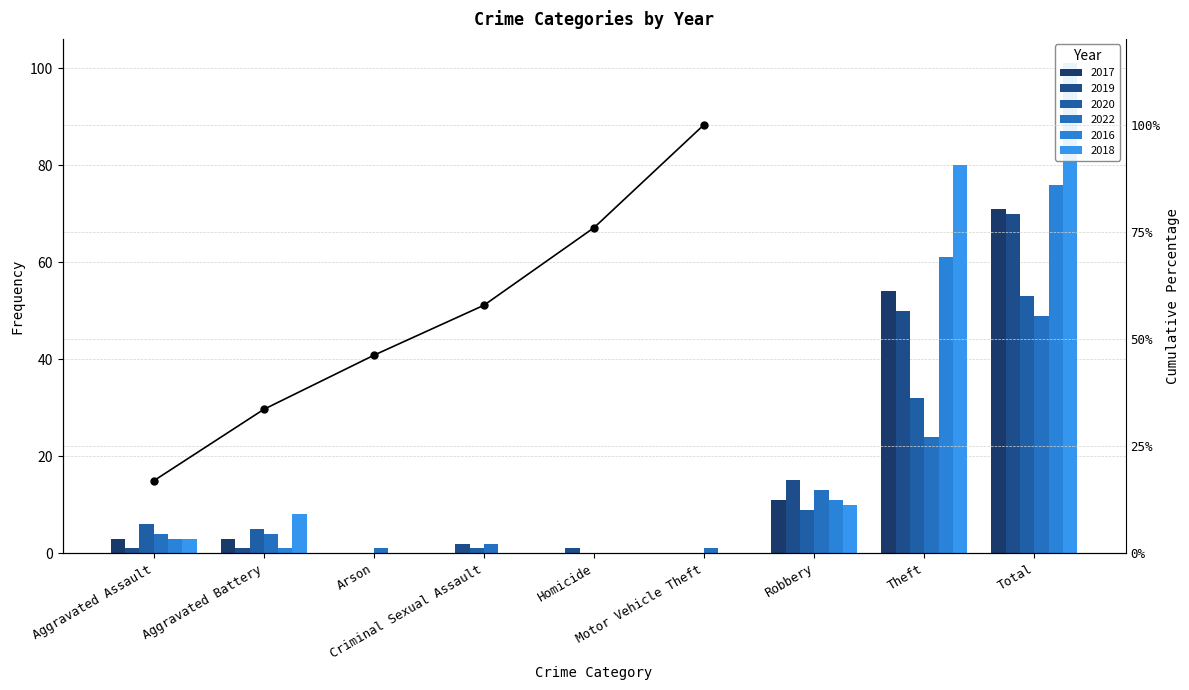

Reading left to right, list all the values displayed in this chart.

Aggravated Assault=16.9	Aggravated Battery=33.6	Arson=46.2	Criminal Sexual Assault=57.9	Homicide=76.0	Motor Vehicle Theft=100.0